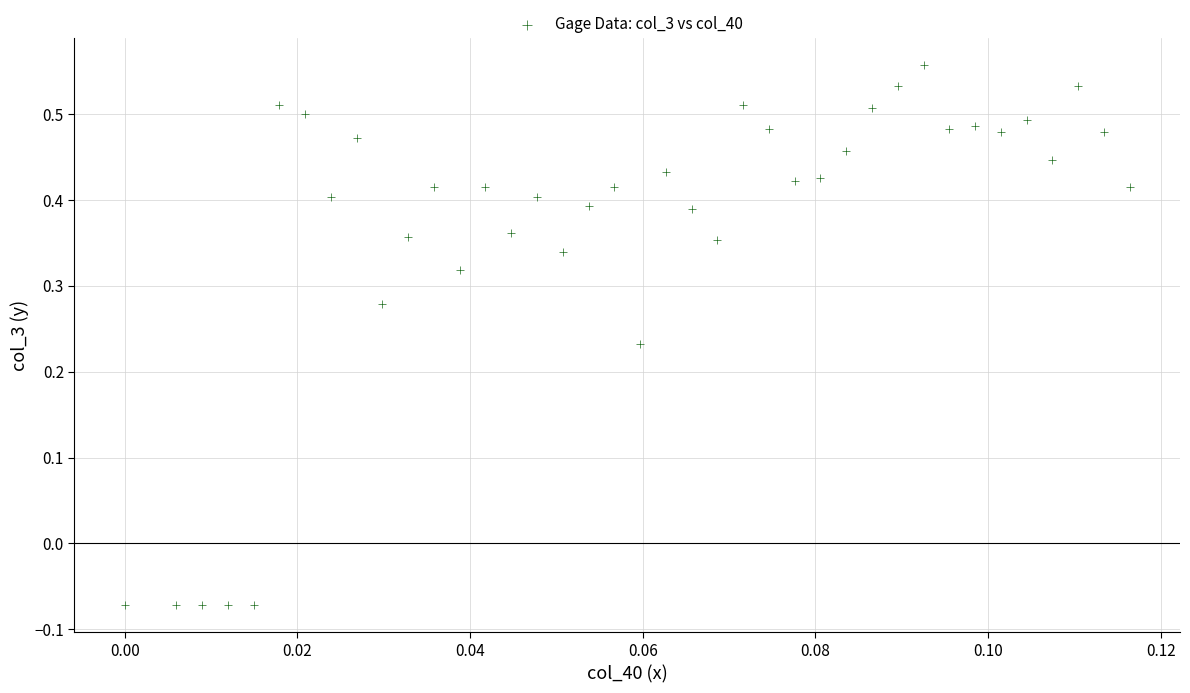

How many points are shown in the scatter plot?

39